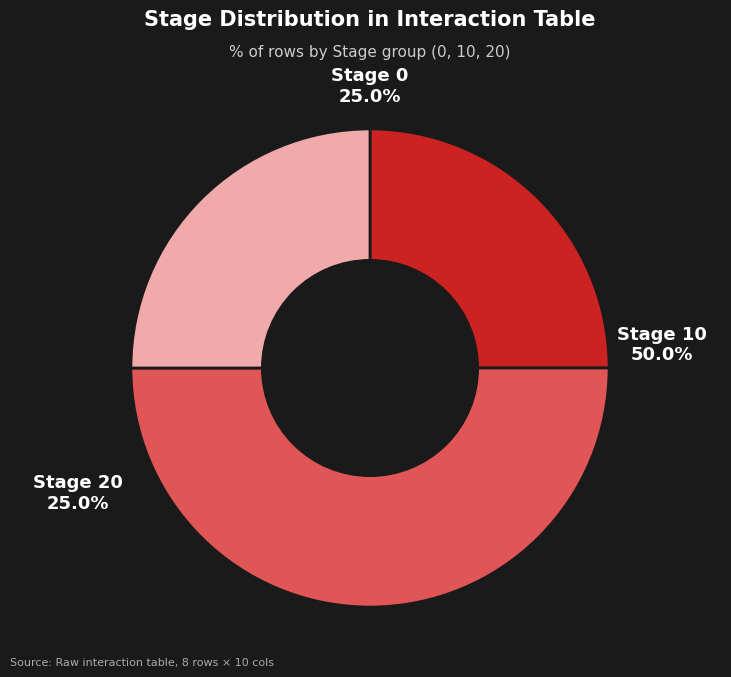

Between Stage 10 and Stage 20, which is larger?

Stage 10